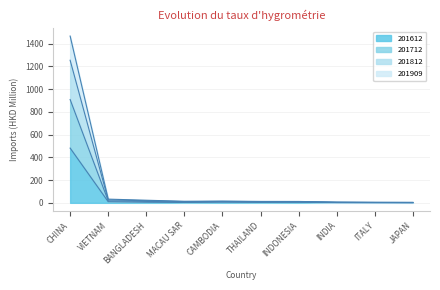

At which category is the sum across all series the highest?

CHINA